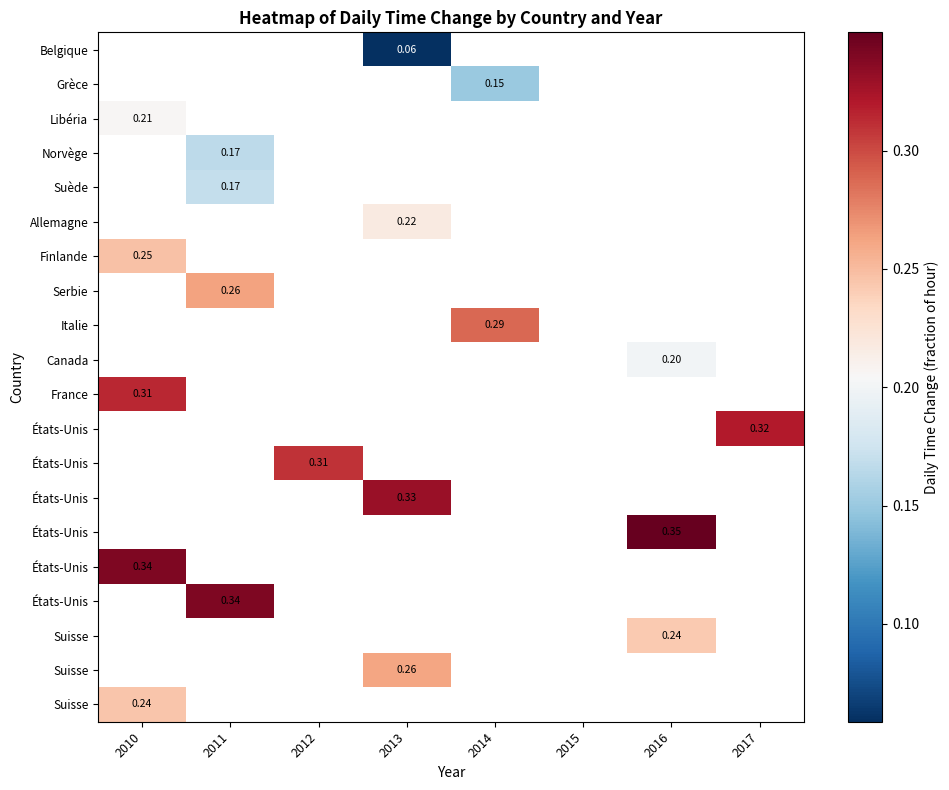

How many distinct data groups are displayed?

20